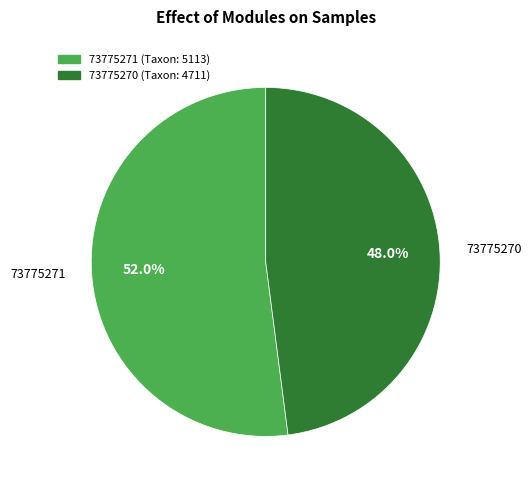

To the nearest percent, what percentage of the pie is 73775271?

52%